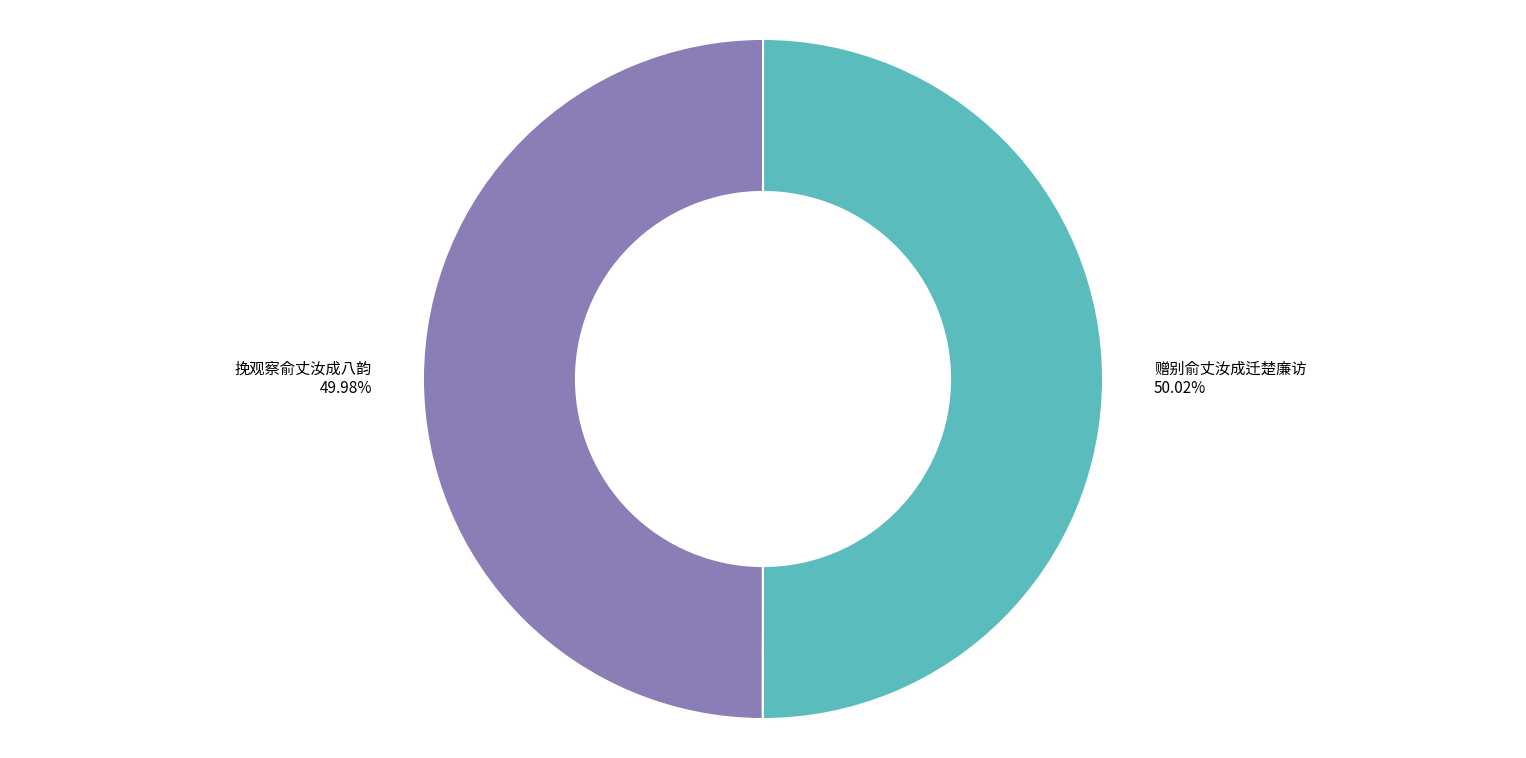

To the nearest percent, what portion does 赠别俞丈汝成迁楚廉访 represent?

50%